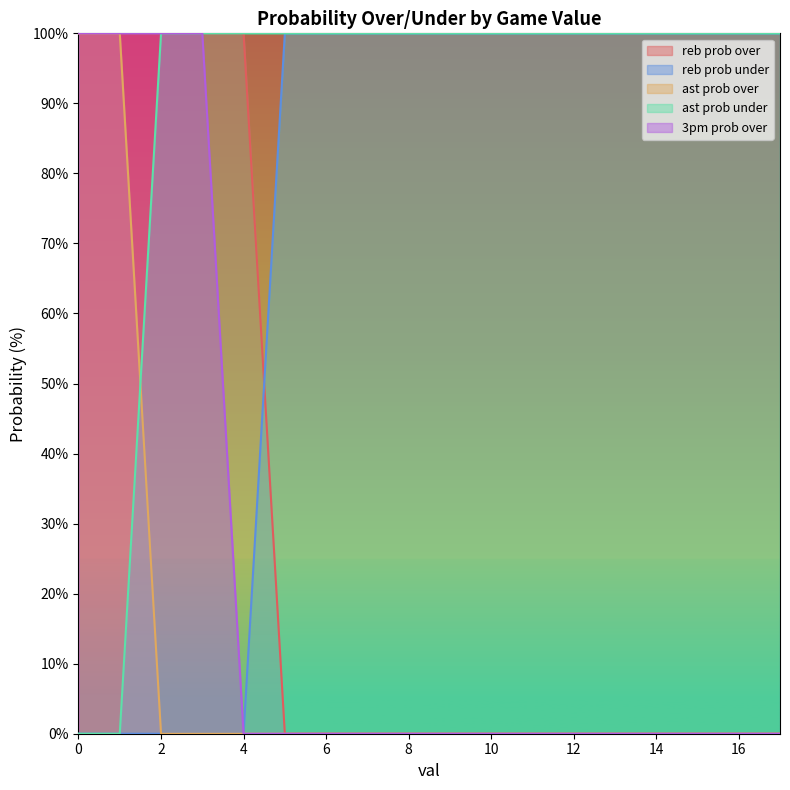

List the series in order of their peak value, lowest first.

reb prob over, reb prob under, ast prob over, ast prob under, 3pm prob over